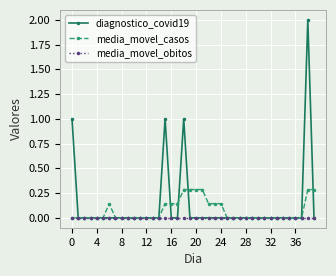

List the series in order of their peak value, lowest first.

media_movel_obitos, media_movel_casos, diagnostico_covid19